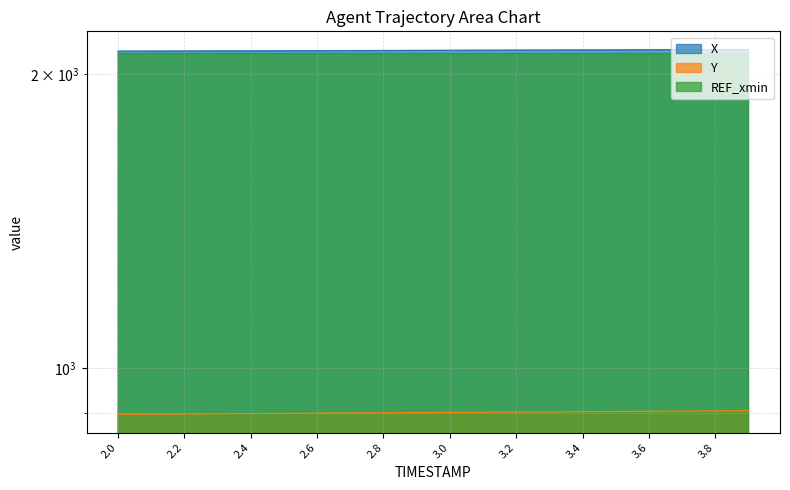

Rank the categories by X value from lowest to highest.

2.0, 2.1, 2.2, 2.3, 2.4, 2.5, 2.6, 2.7, 2.8, 2.9, 3.0, 3.1, 3.2, 3.3, 3.4, 3.5, 3.6, 3.7, 3.8, 3.9